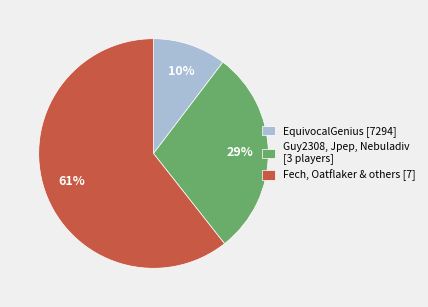

Is it true that Fech, Oatflaker & others [7] is 61% of the pie?

True